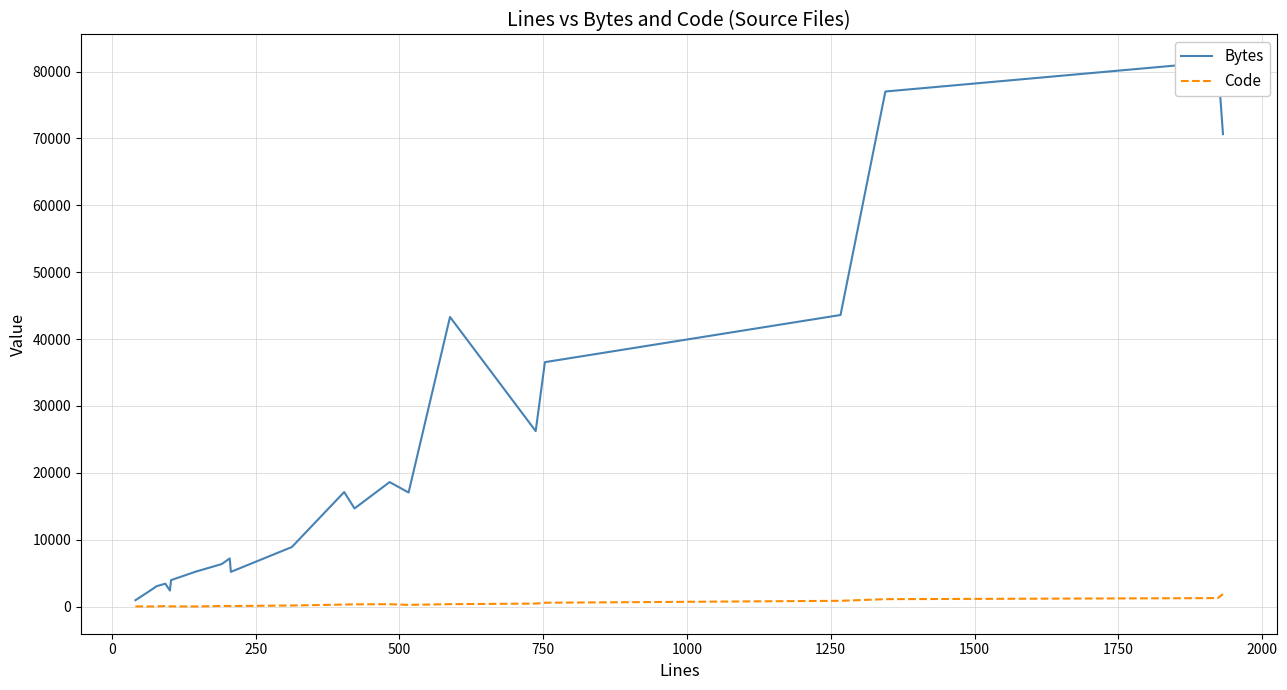

True or false: Code and Bytes intersect in this chart.

False